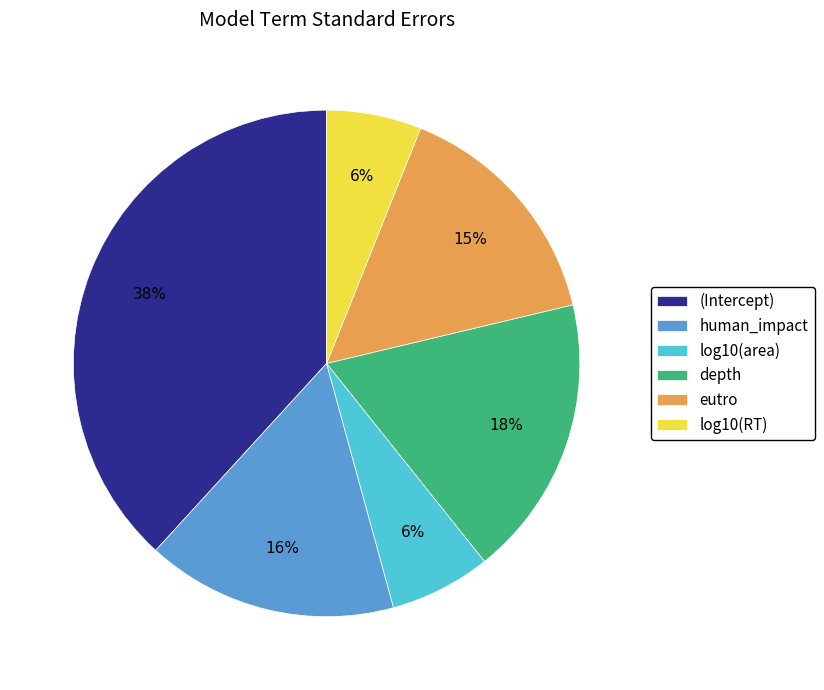

Between log10(RT) and eutro, which is larger?

eutro